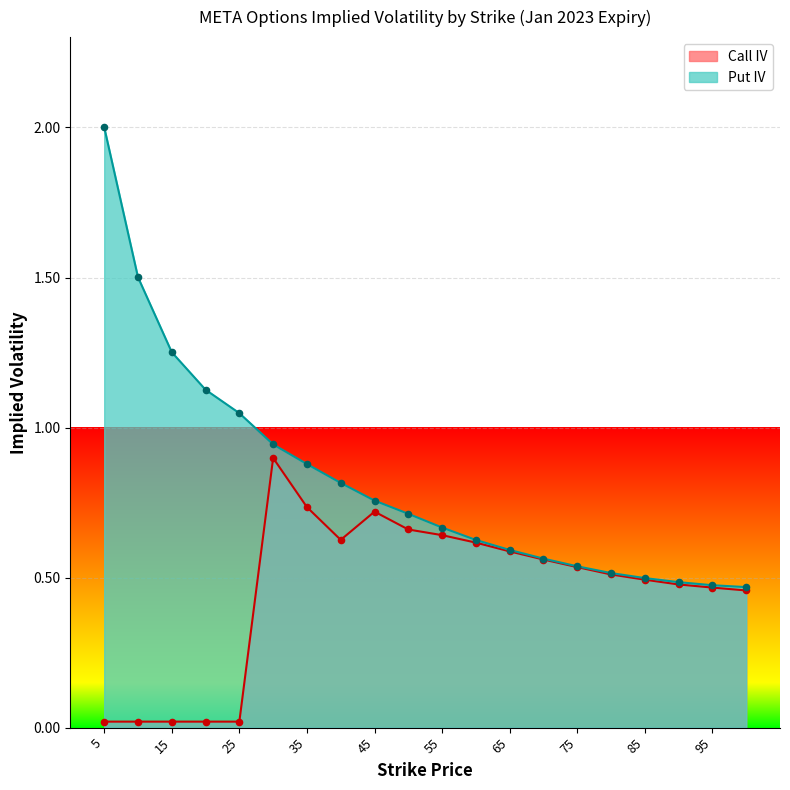

Which series has the largest total across all categories?

Put IV